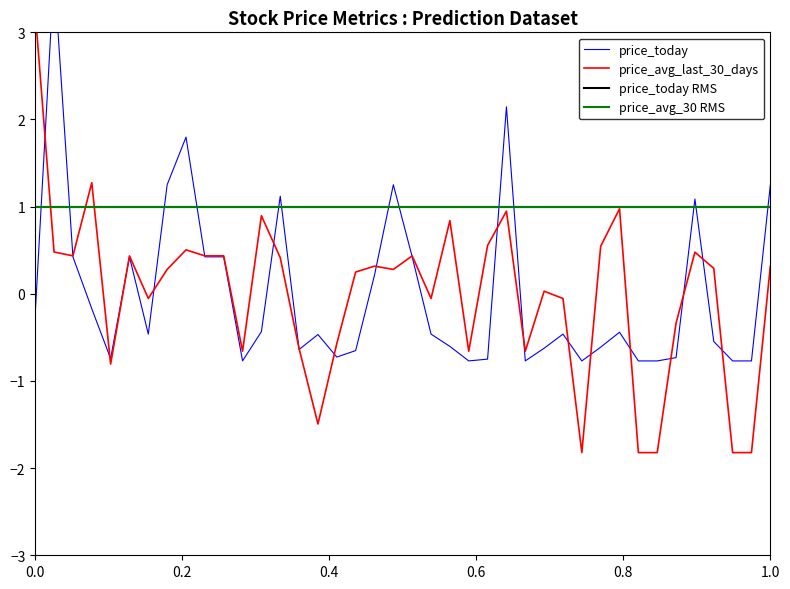

How many values in the price_avg_last_30_days series are below 0?

16